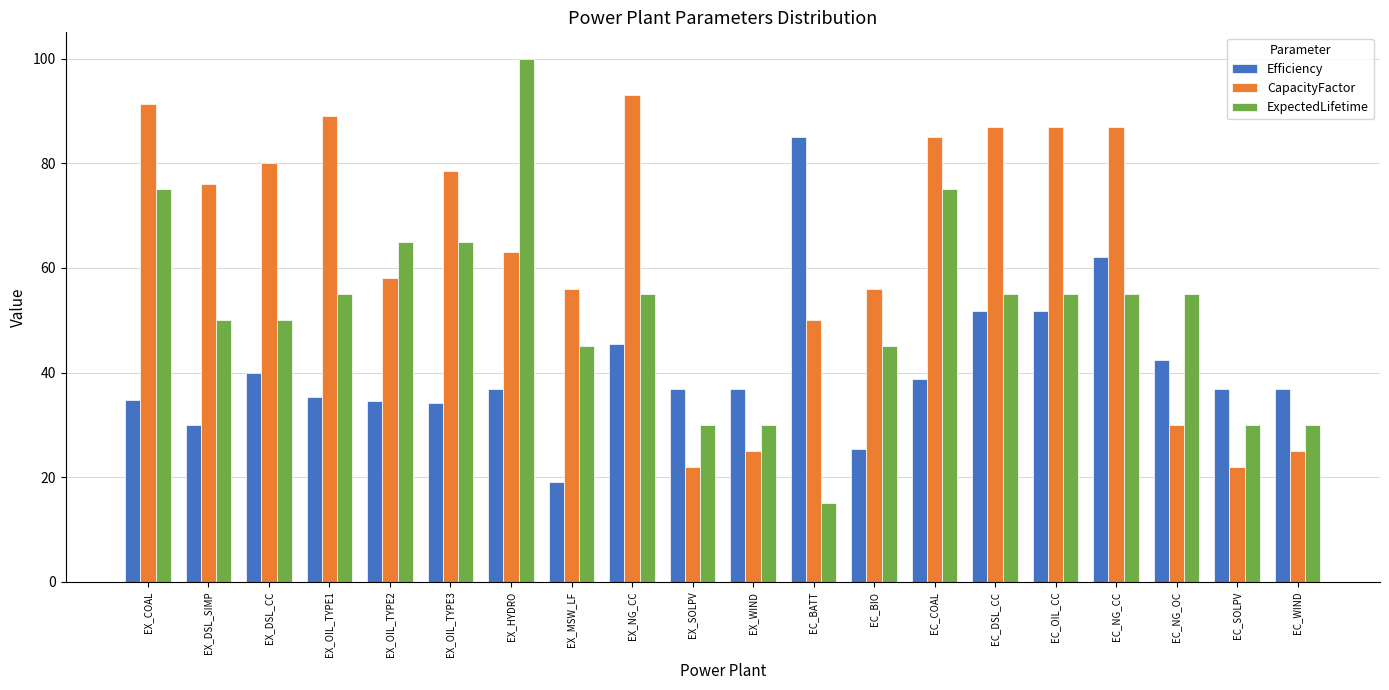

What is the highest value of the Efficiency series?

85.0